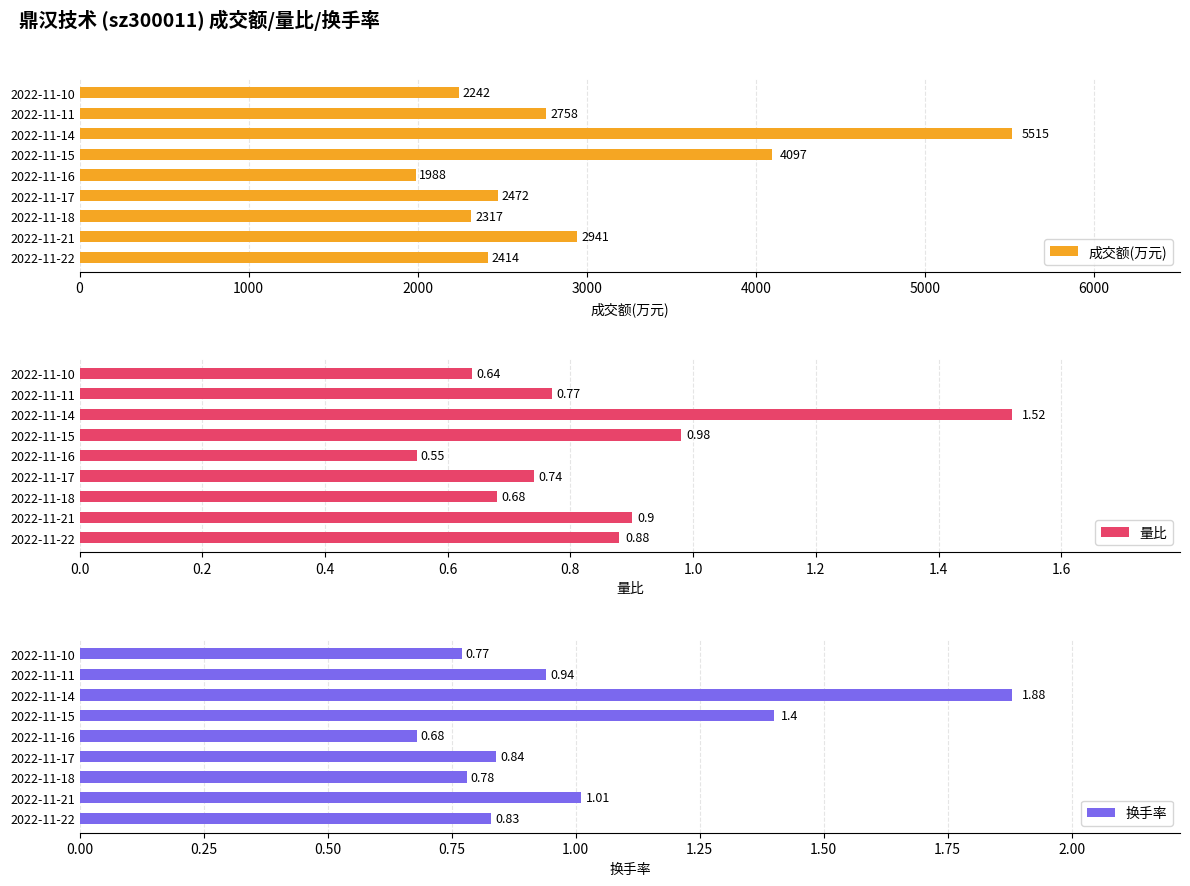

Reading left to right, extract all data points from this chart.

成交额(万元): 2414.0	2941.0	2317.0	2472.0	1988.0	4097.0	5515.0	2758.0	2242.0
量比: 0.9	0.9	0.7	0.7	0.6	1.0	1.5	0.8	0.6
换手率: 0.8	1.0	0.8	0.8	0.7	1.4	1.9	0.9	0.8